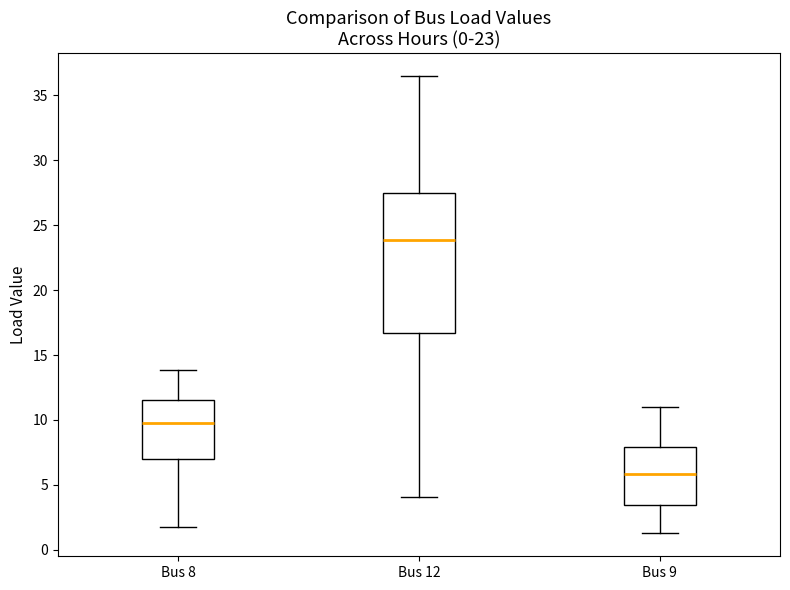

Which box is the tallest, from its lower edge to its upper edge?

Bus 12